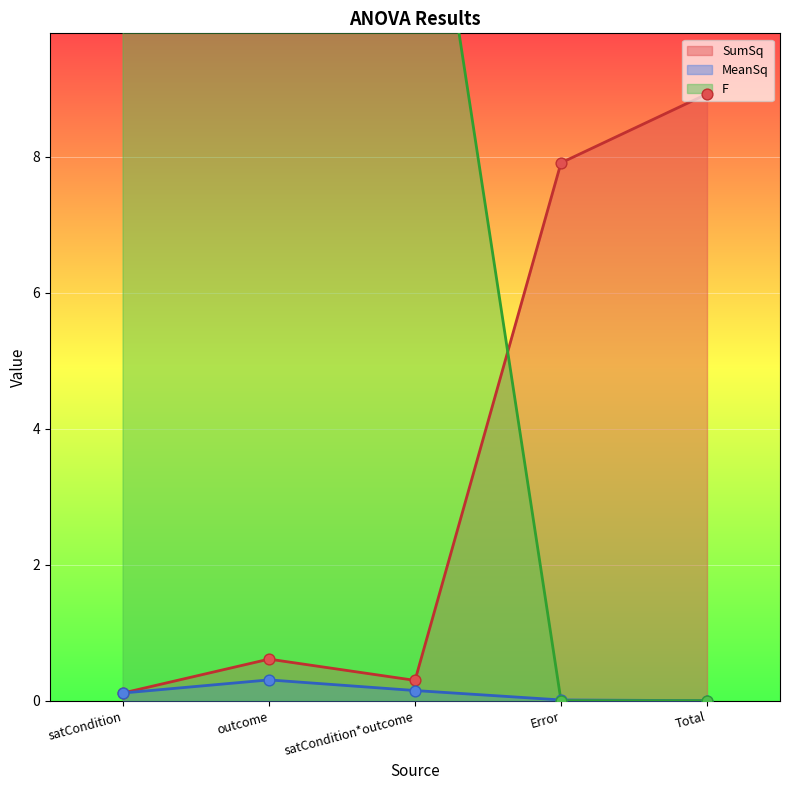

Is the value of F at Error greater than the value of SumSq at Total?

No